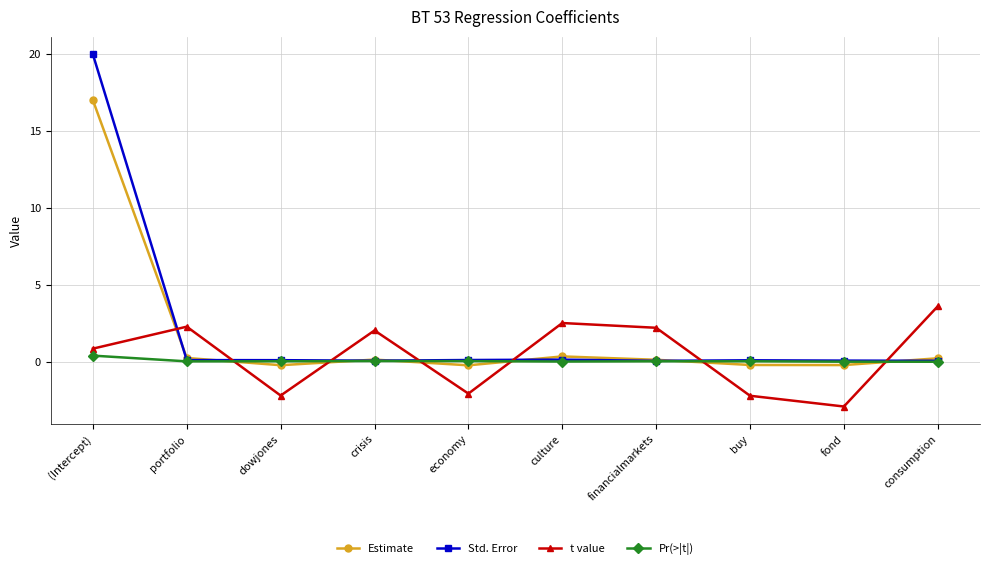

List the series in order of their peak value, lowest first.

Pr(>|t|), t value, Estimate, Std. Error